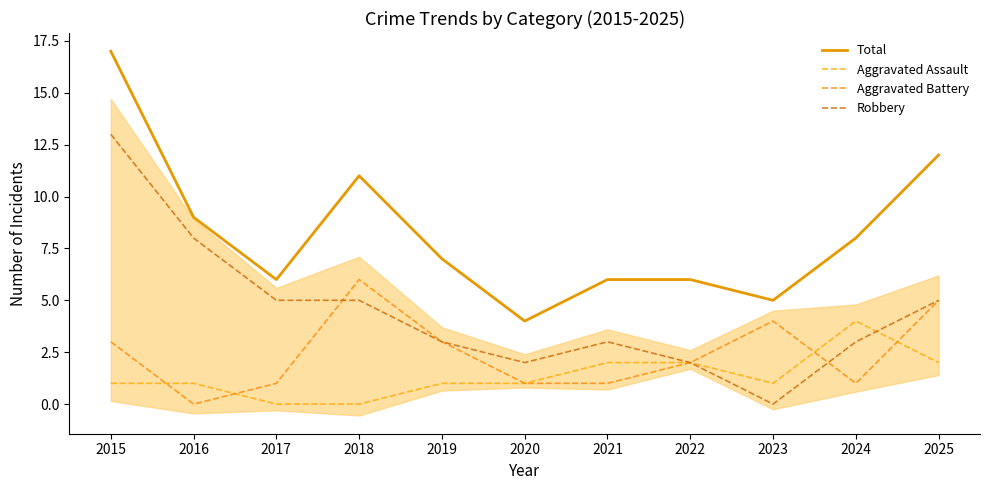

What is the value of the Aggravated Assault point at the 1st from the left?

1